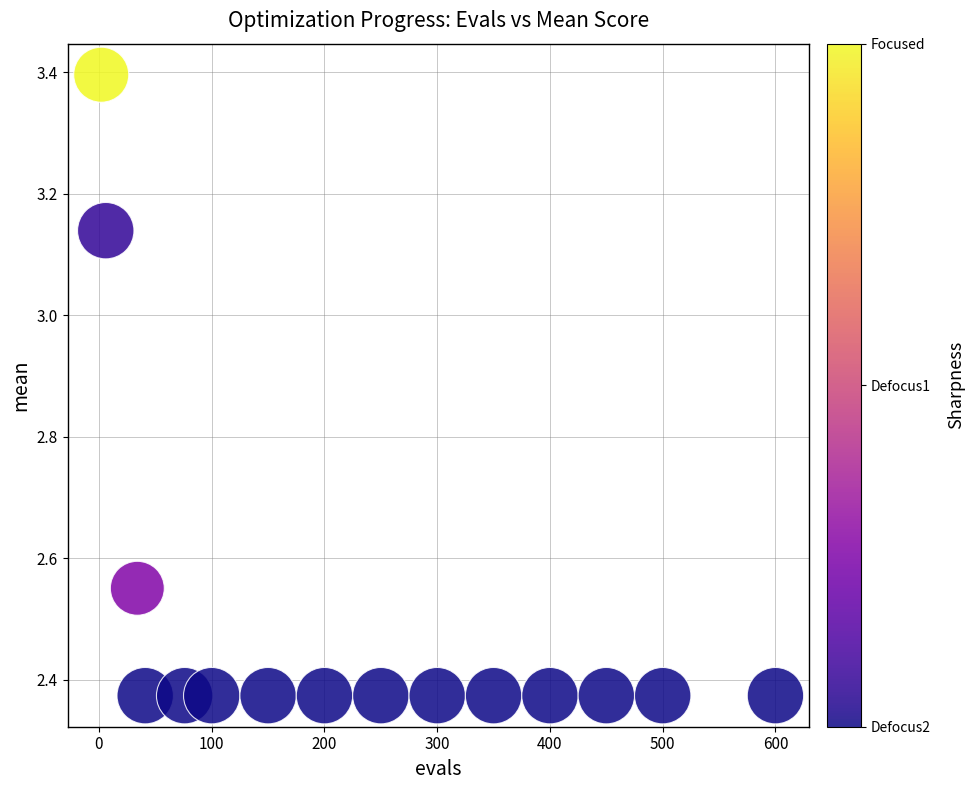

What is the range of Y values (max minus min)?

1.0